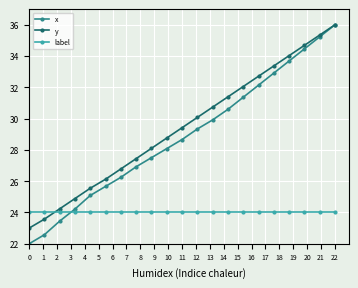

What is the minimum value shown in the chart?

22.0